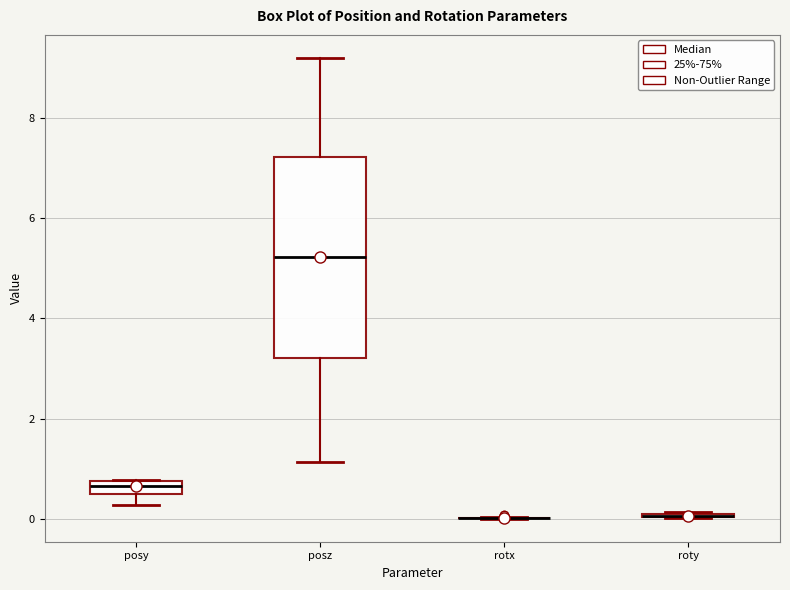

Where is the upper edge of the box for posy on the y-axis? The values are not printed on the chart, so give them approximately, as read against the axis.

0.8